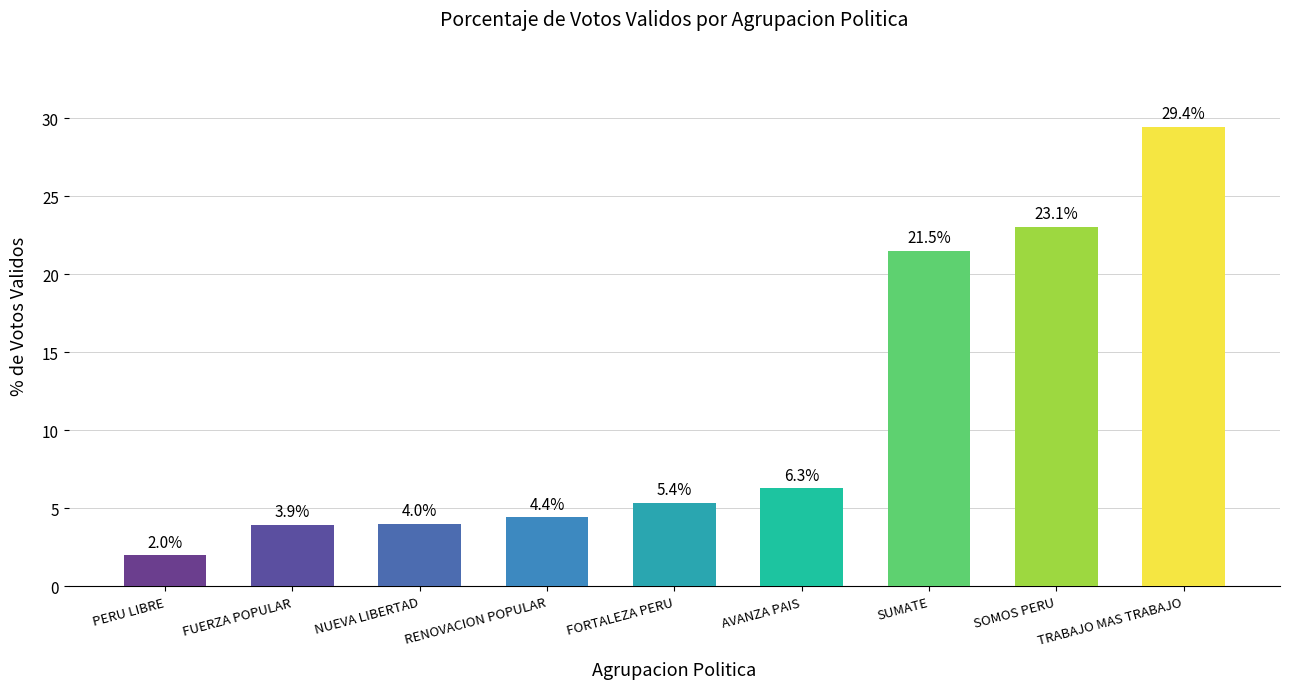

What is the difference between the values at RENOVACION POPULAR and FORTALEZA PERU?

0.9